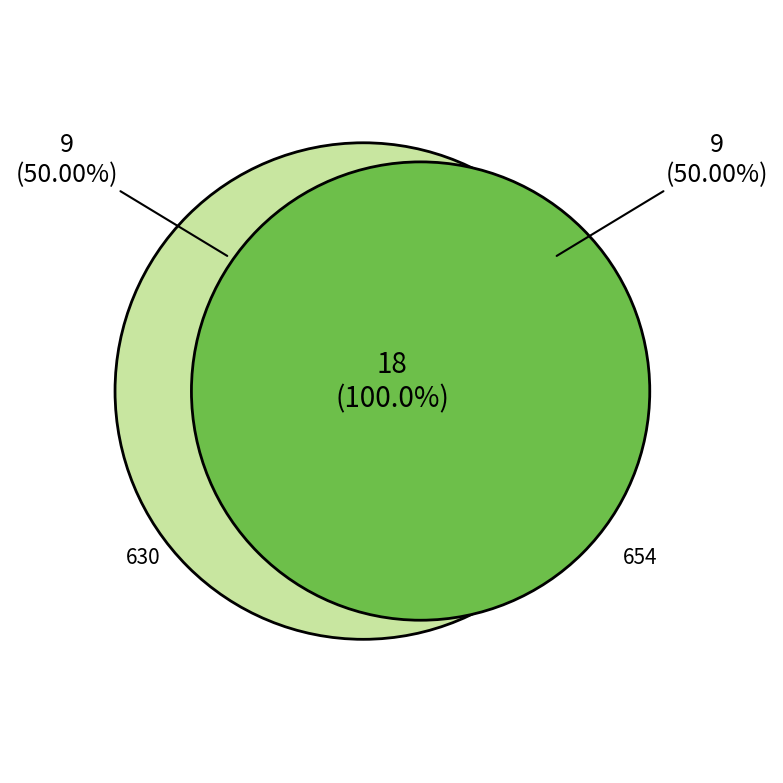

Does any single category account for the majority?

Yes